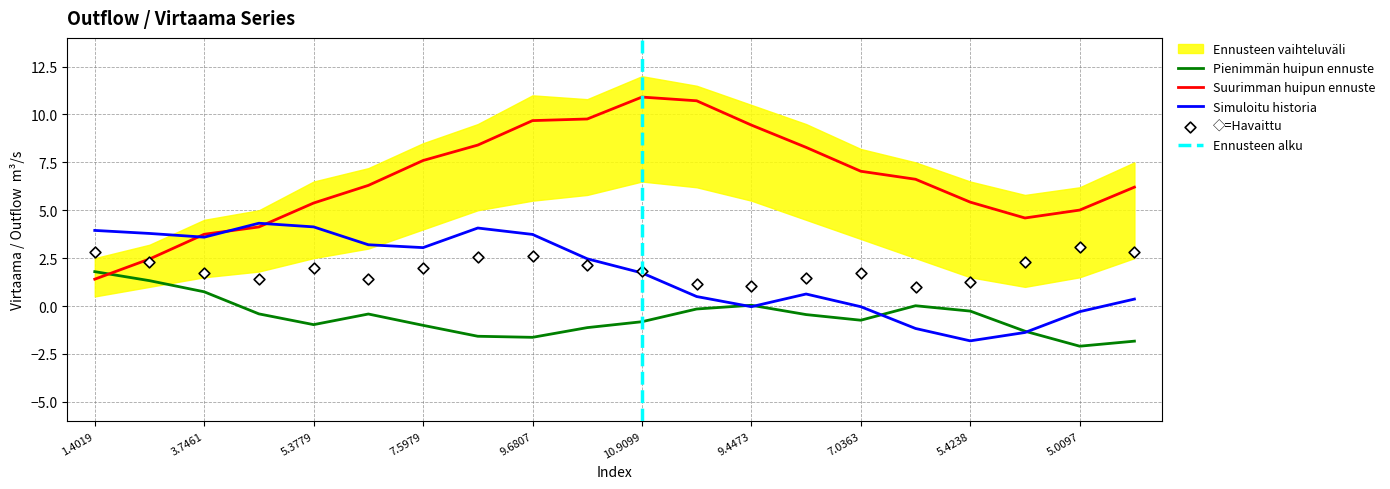

After their last crossing, which series has the higher values: Suurimman huipun ennuste or Pienimmän huipun ennuste?

Suurimman huipun ennuste